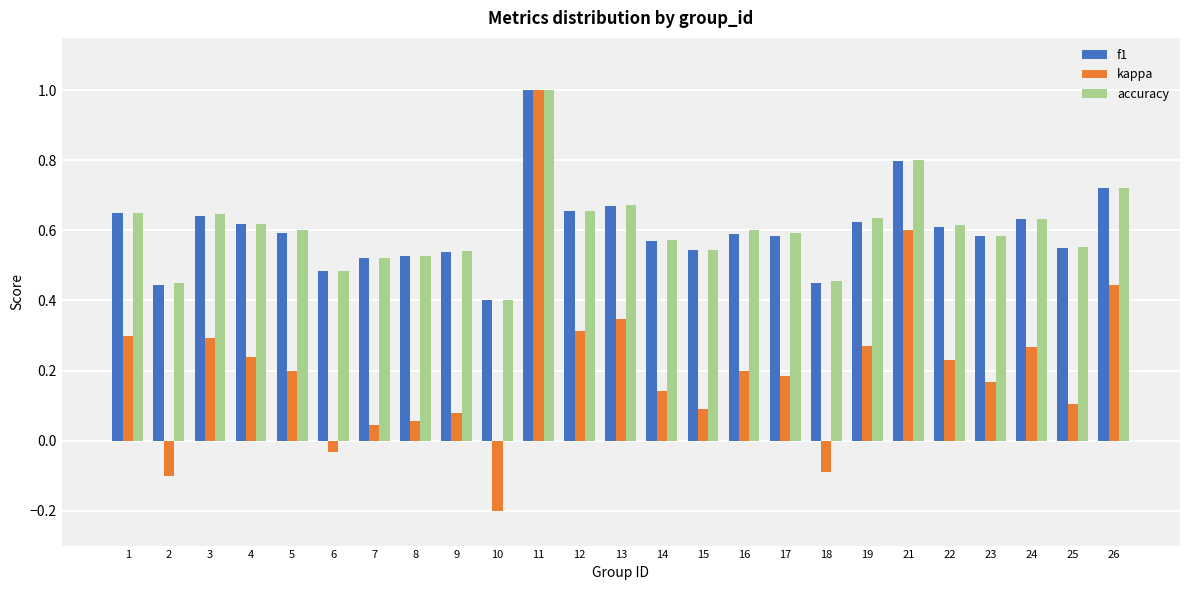

At how many categories does at least one series exceed 0?

25